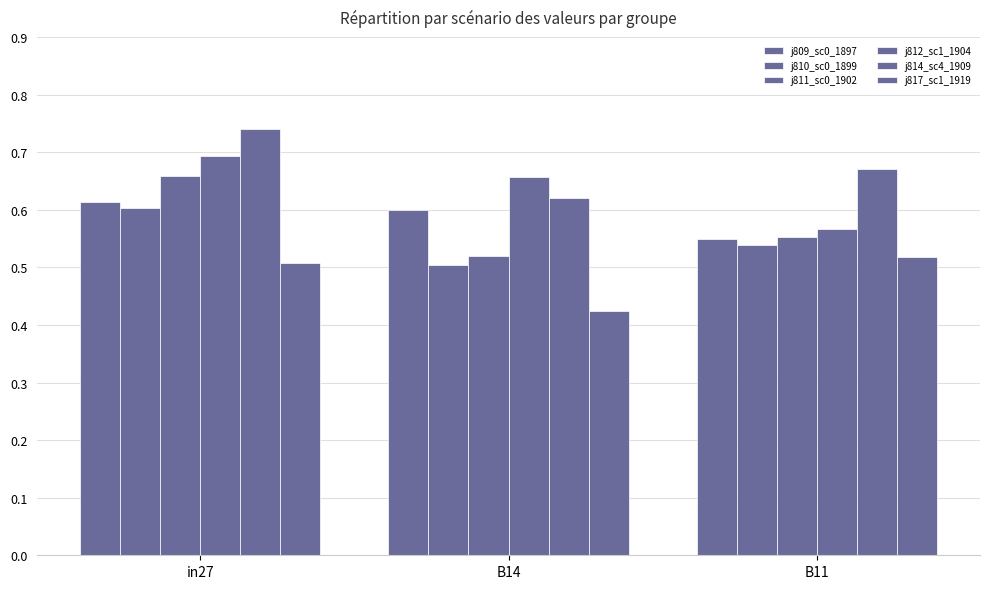

How many categories are shown in the chart?

3